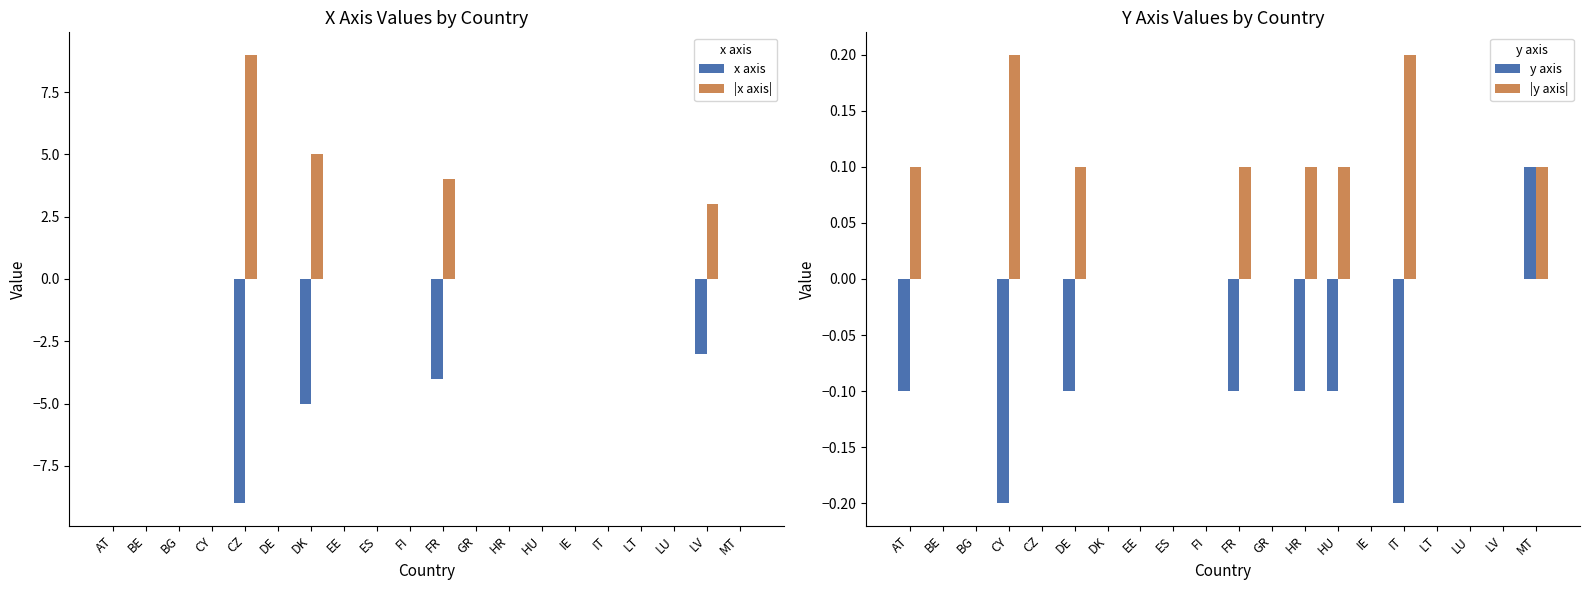

What is the maximum value shown in the chart?

9.0